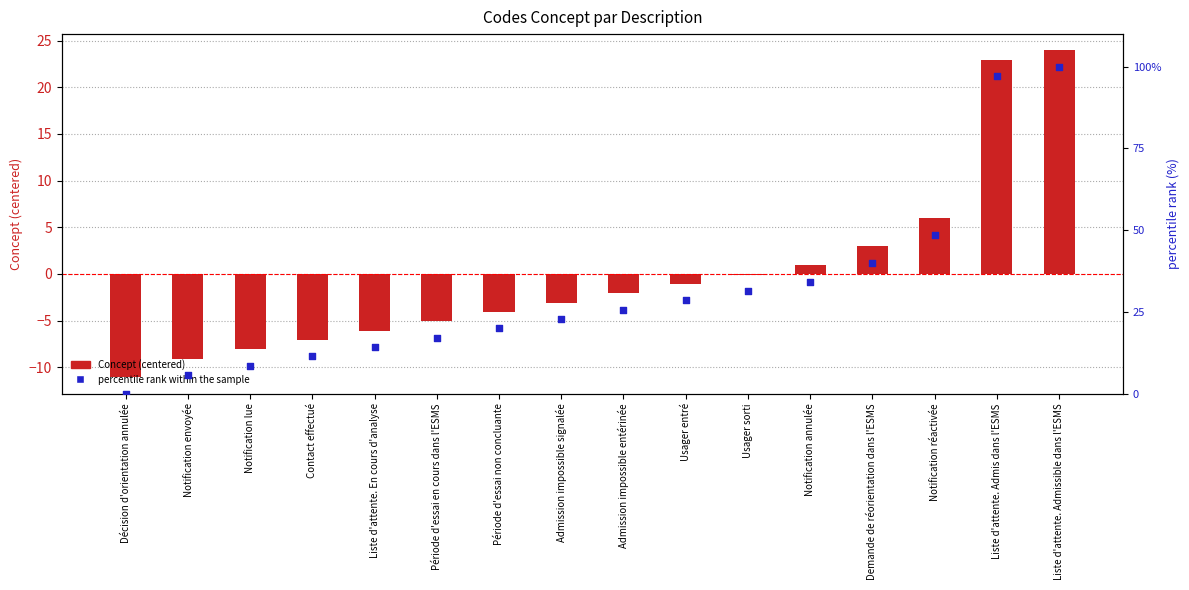

Which series contains the highest Y value?

percentile rank within the sample